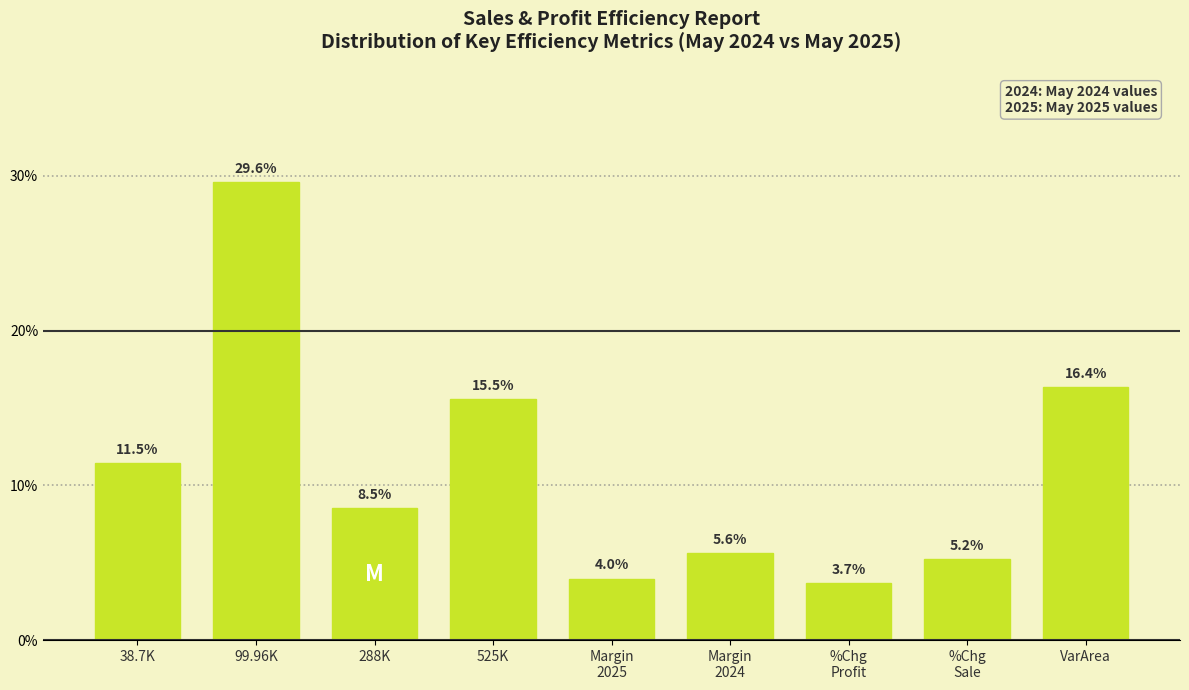

Reading left to right, transcribe all the data shown in this chart.

11.5	29.6	8.5	15.5	4.0	5.6	3.7	5.2	16.4